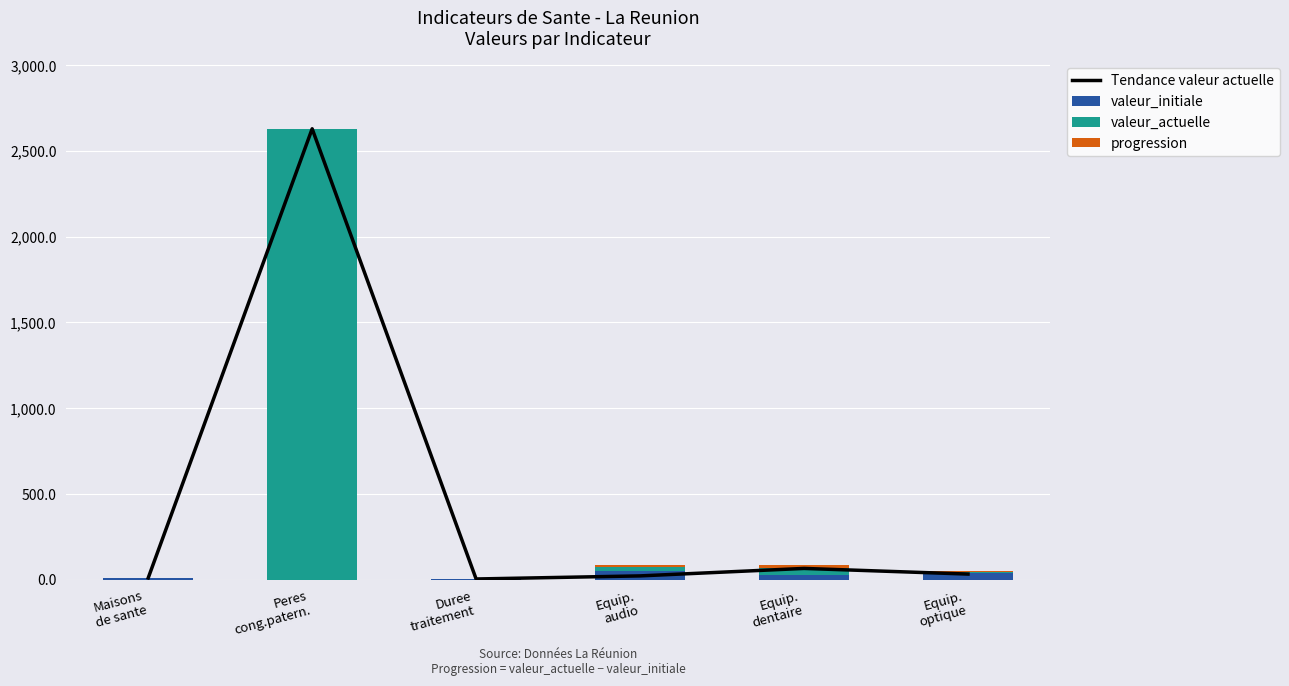

What is the label of the 6th bar from the right?

Maisons
de sante